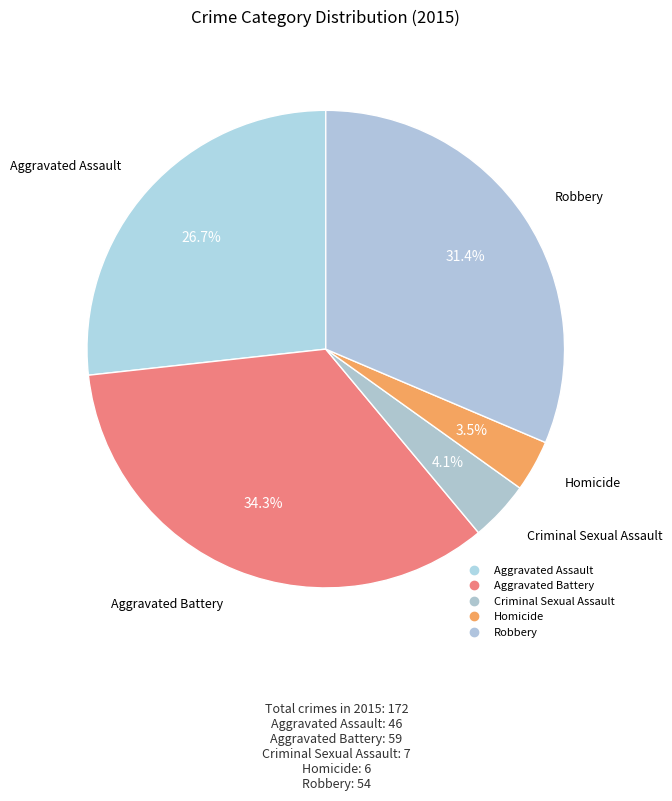

How many segments does this pie chart have?

5